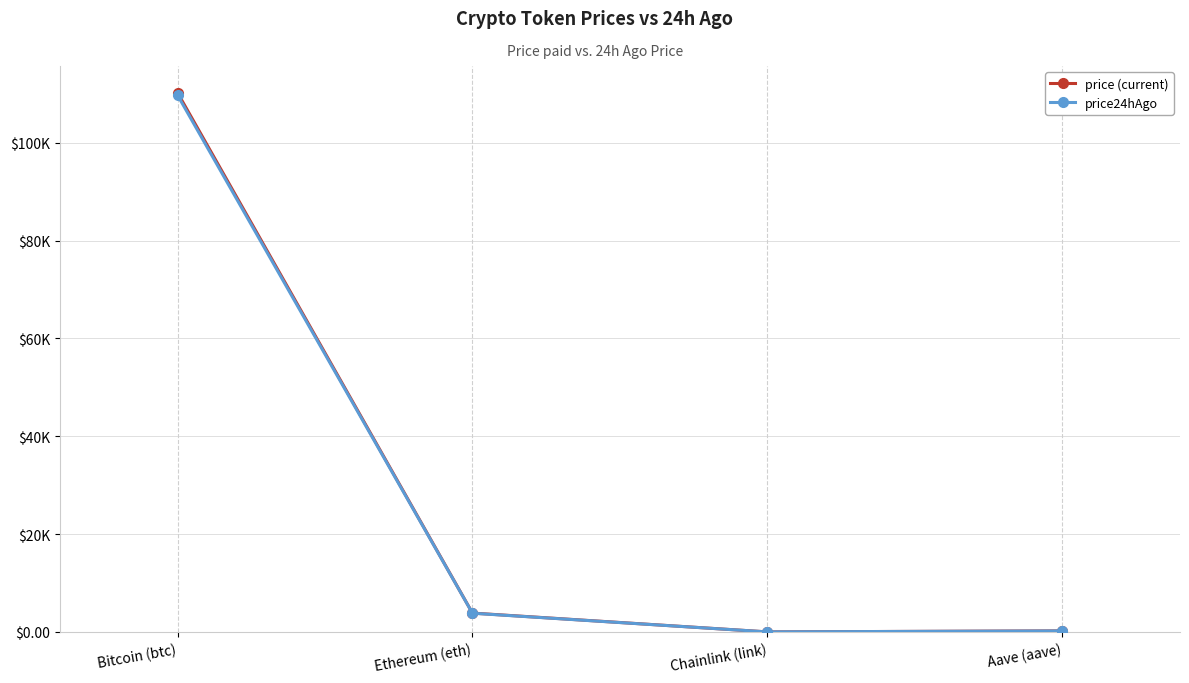

Which has a higher value, Ethereum (eth) or Chainlink (link)?

Ethereum (eth)